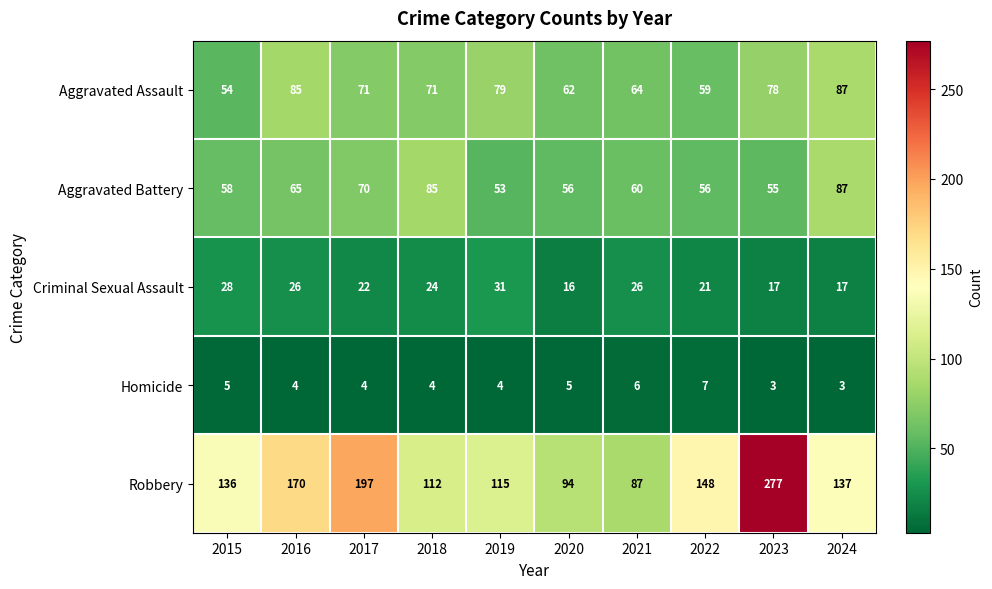

Read the Homicide value at 2018.

4